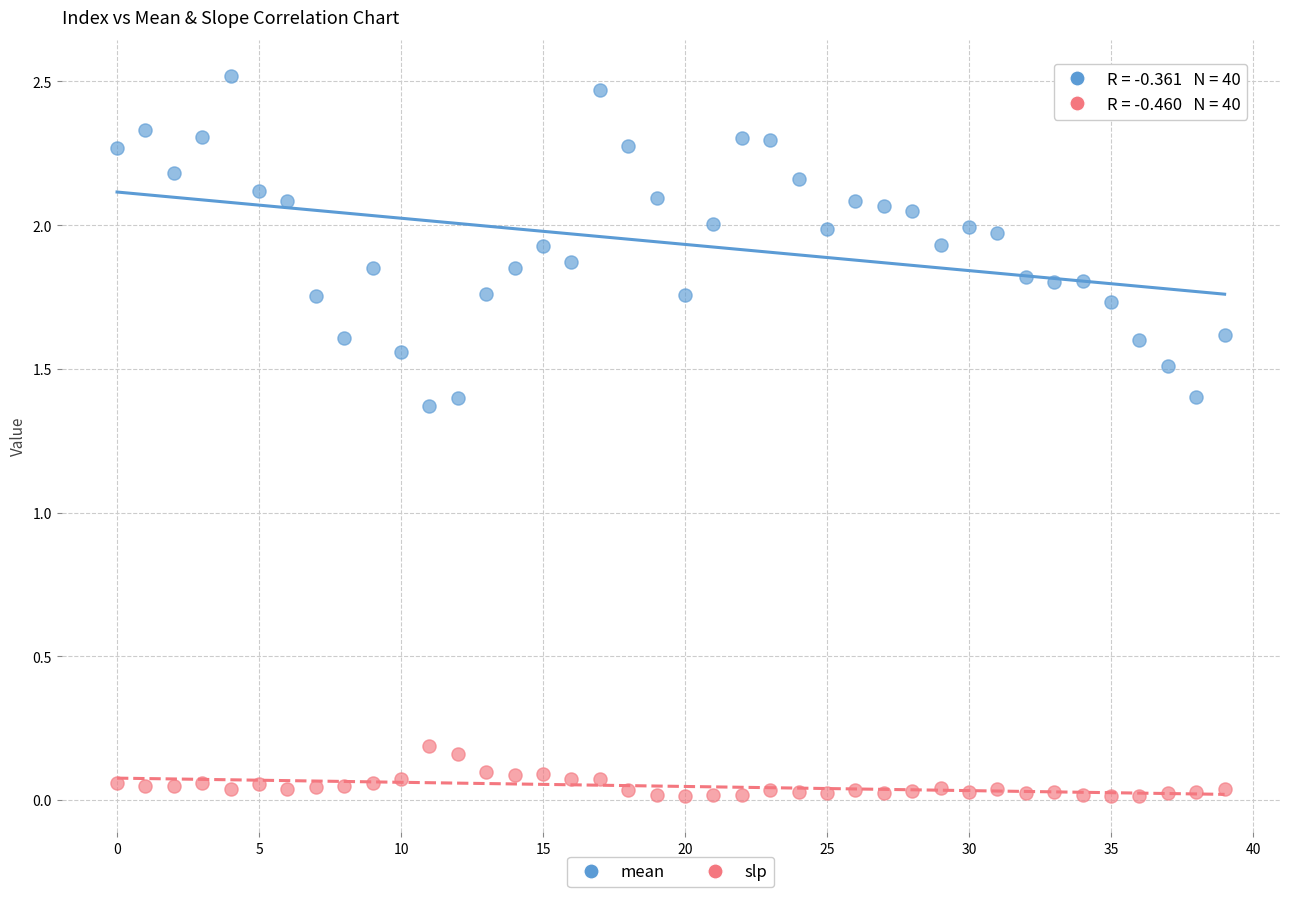

Which series has the widest spread of Y values?

mean